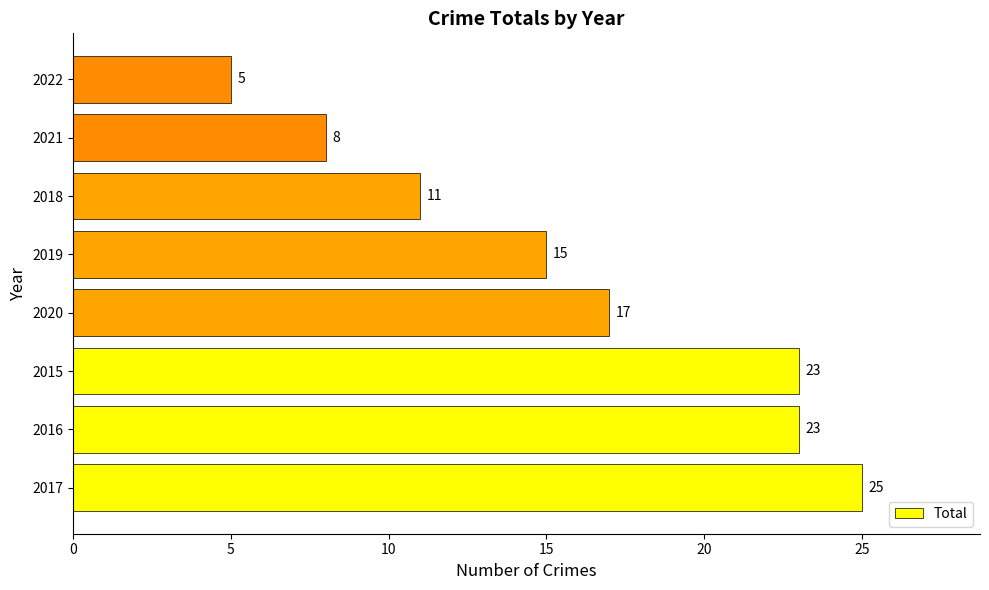

What is the average value?

16